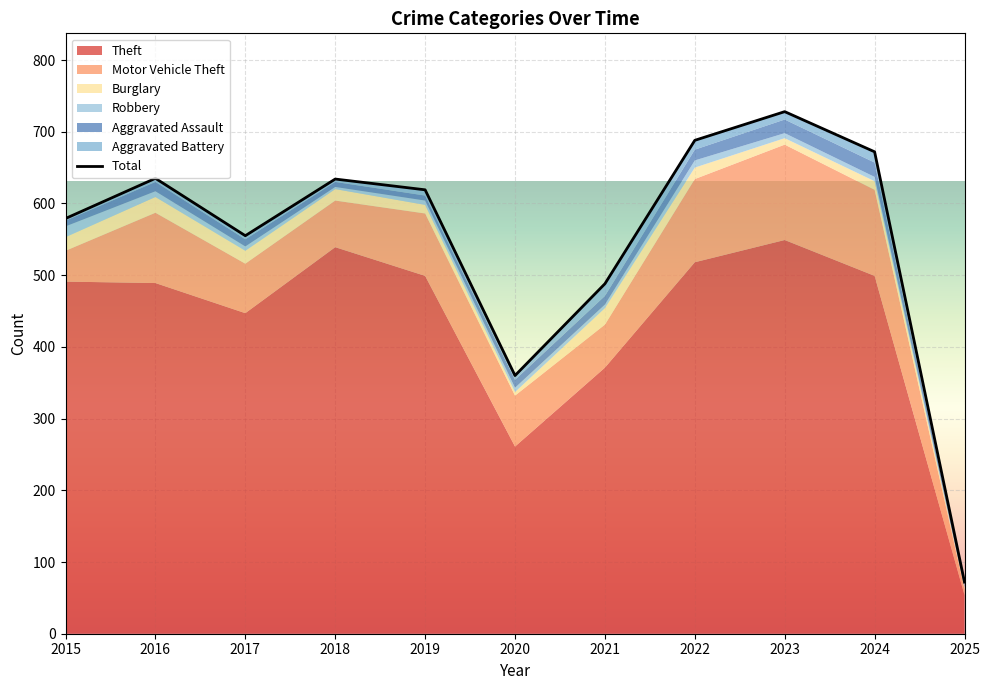

Which series has the largest range (max minus min)?

Theft